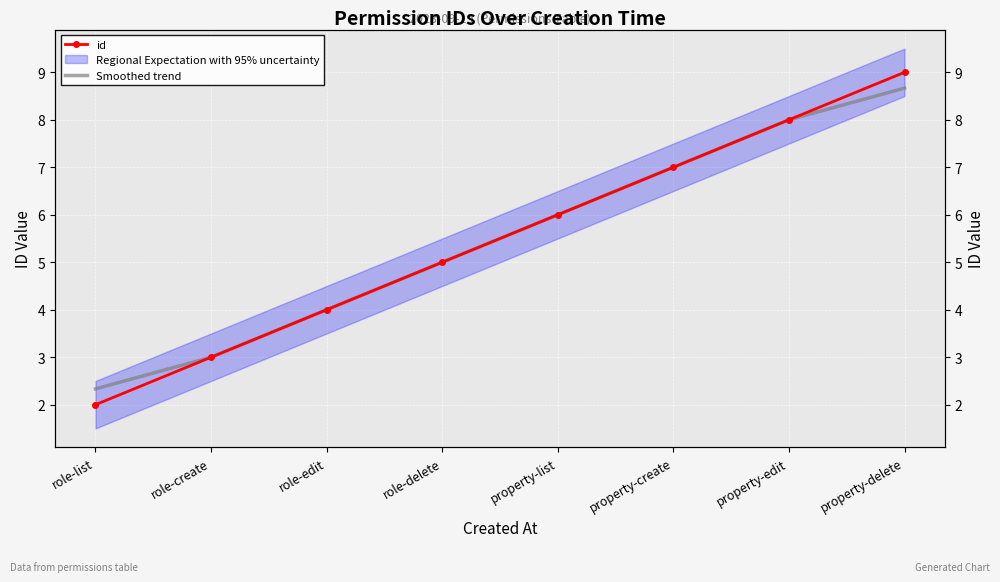

True or false: id and Smoothed trend cross at least once.

False